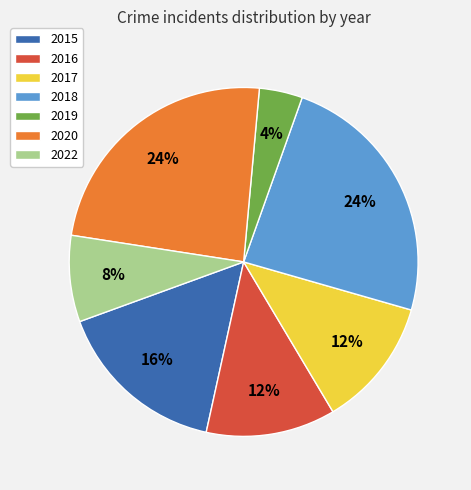

Is the sum of 2016 and 2017 greater than half?

No